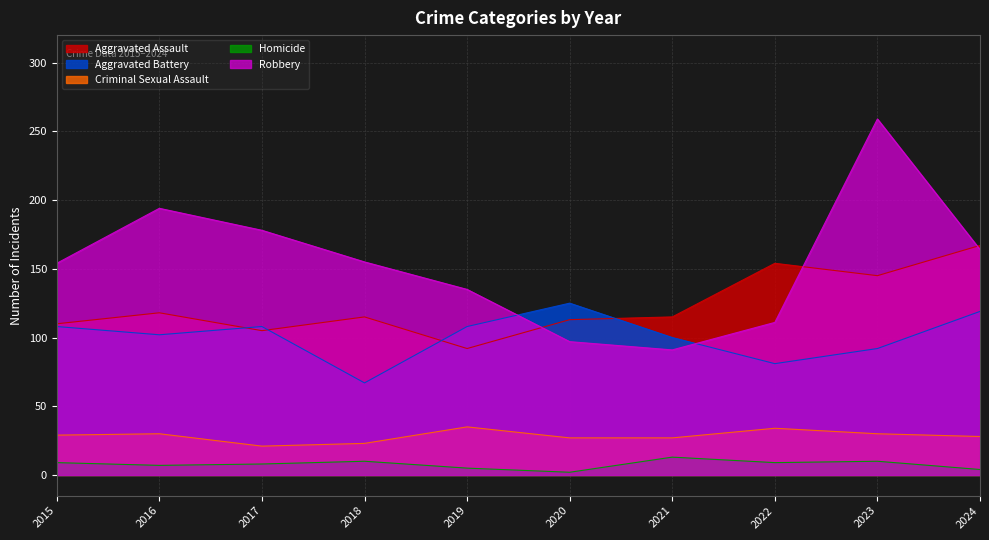

How many interior local valleys does the Robbery series have?

1